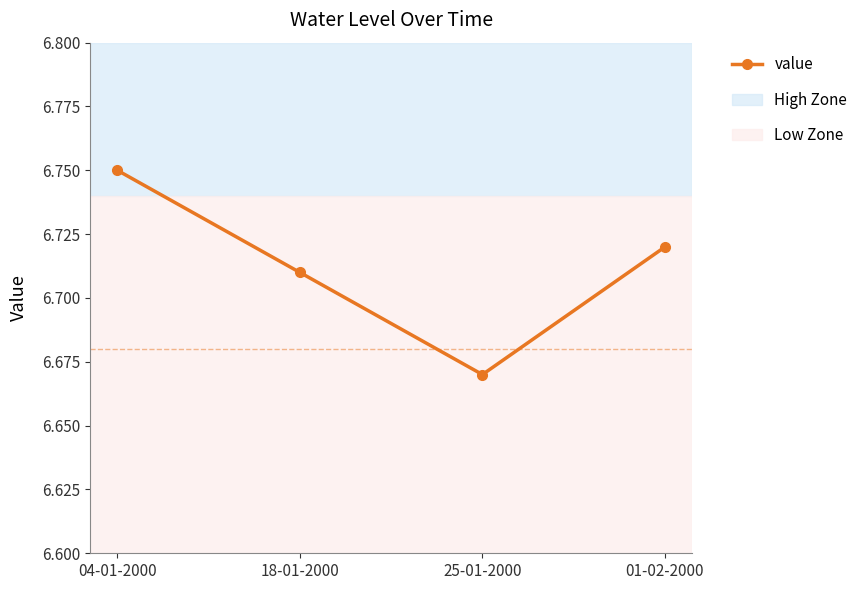

Reading right to left, transcribe all the data shown in this chart.

01-02-2000=6.7	25-01-2000=6.7	18-01-2000=6.7	04-01-2000=6.8